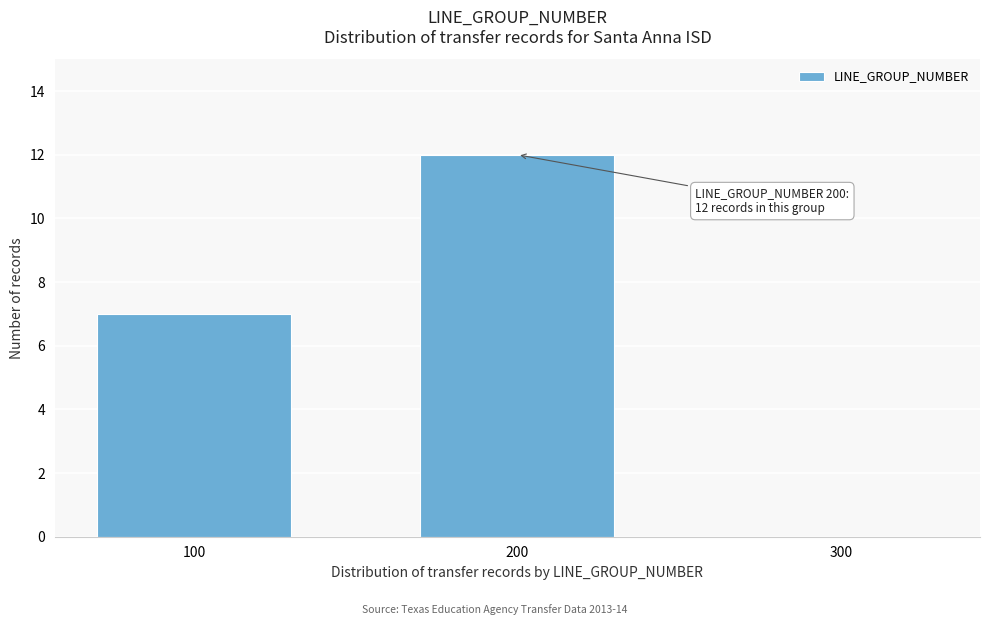

Reading left to right, what are all the values shown in this chart?

100=7	200=12	300=0